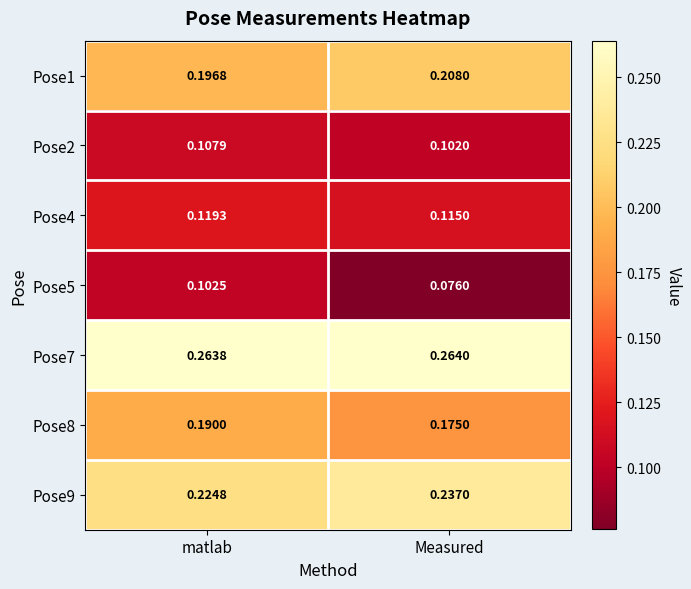

At which category is the sum across all series the highest?

matlab